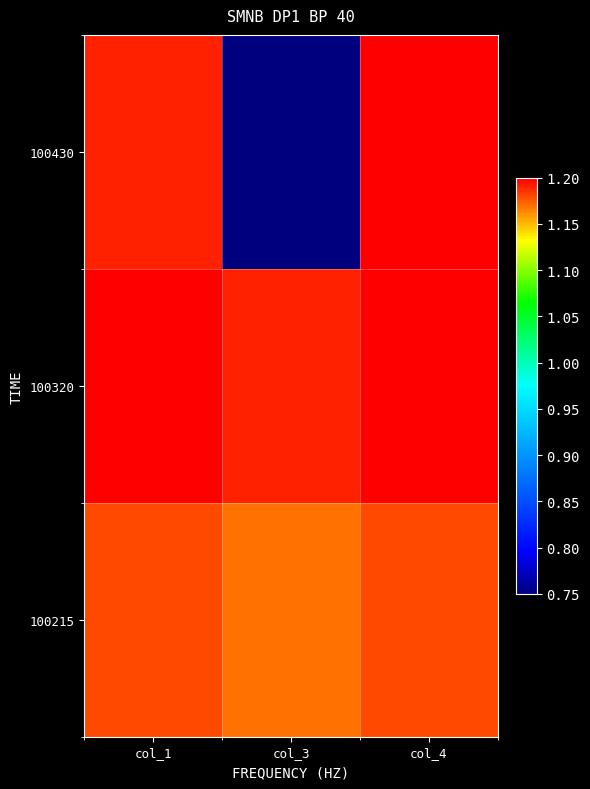

Rank the series by their maximum value, from highest to lowest.

100320, 100430, 100215